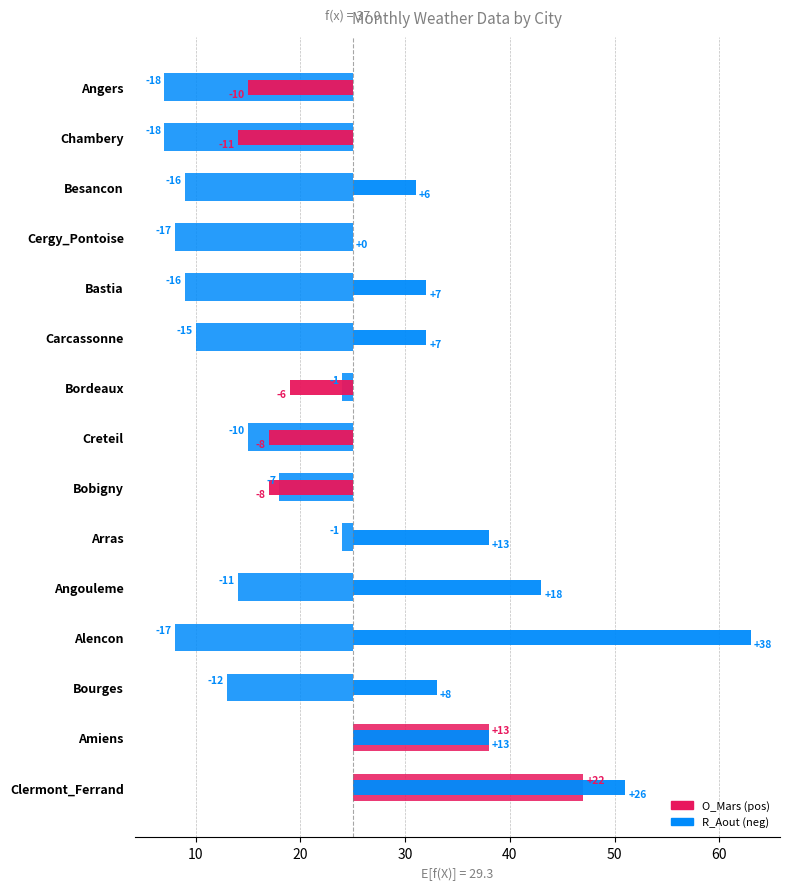

What is the sum of all R_Aout values?

93